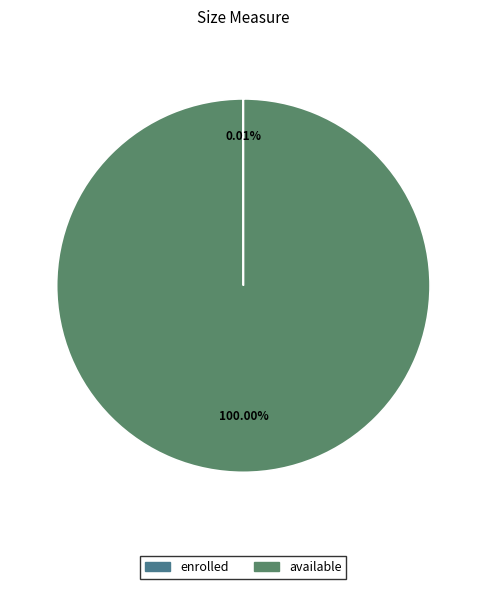

True or false: available accounts for 100% of the total.

True